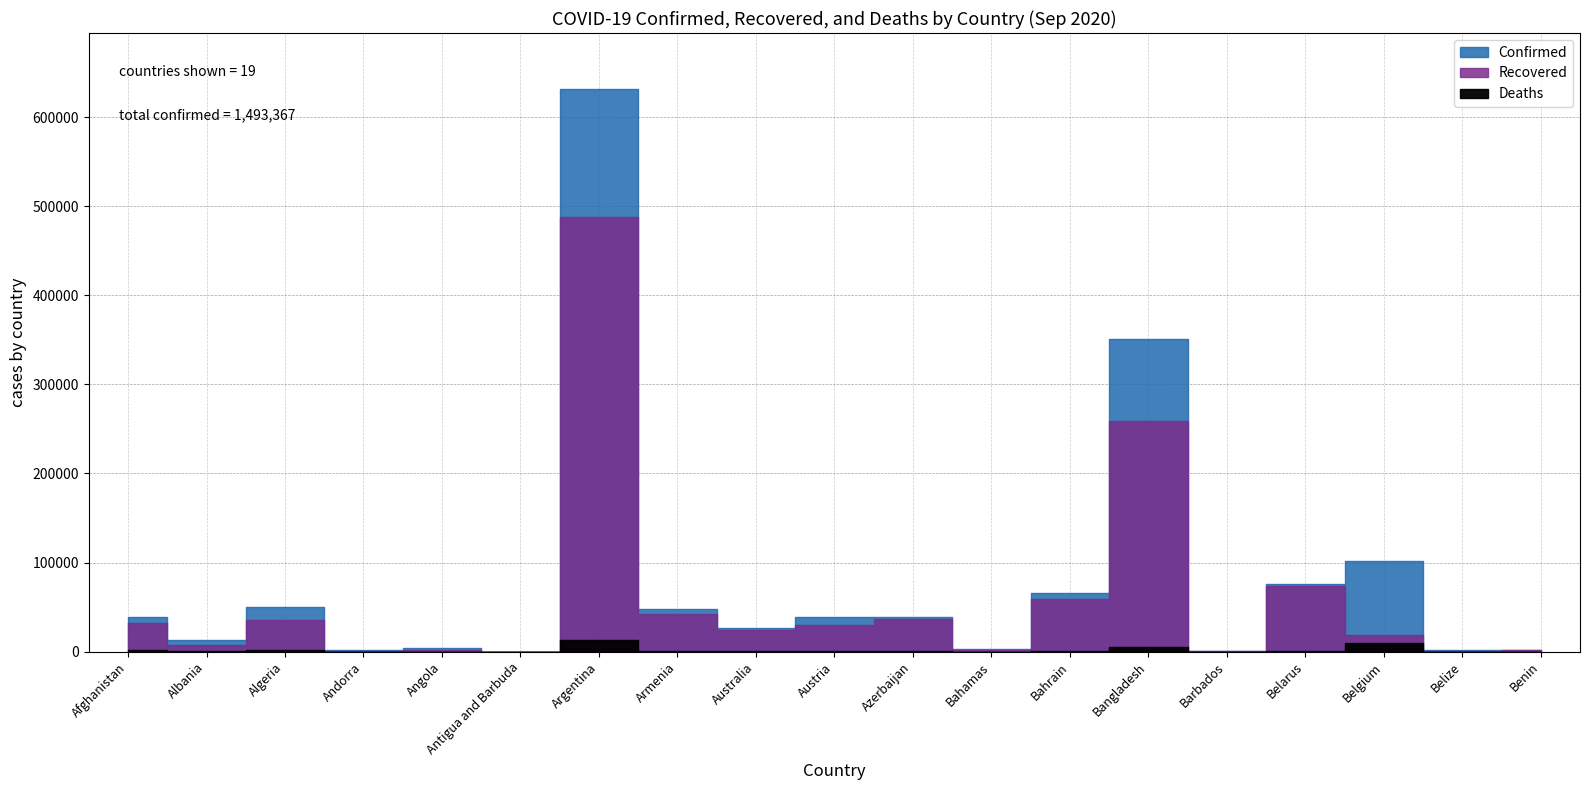

What position from the right is Afghanistan?

19